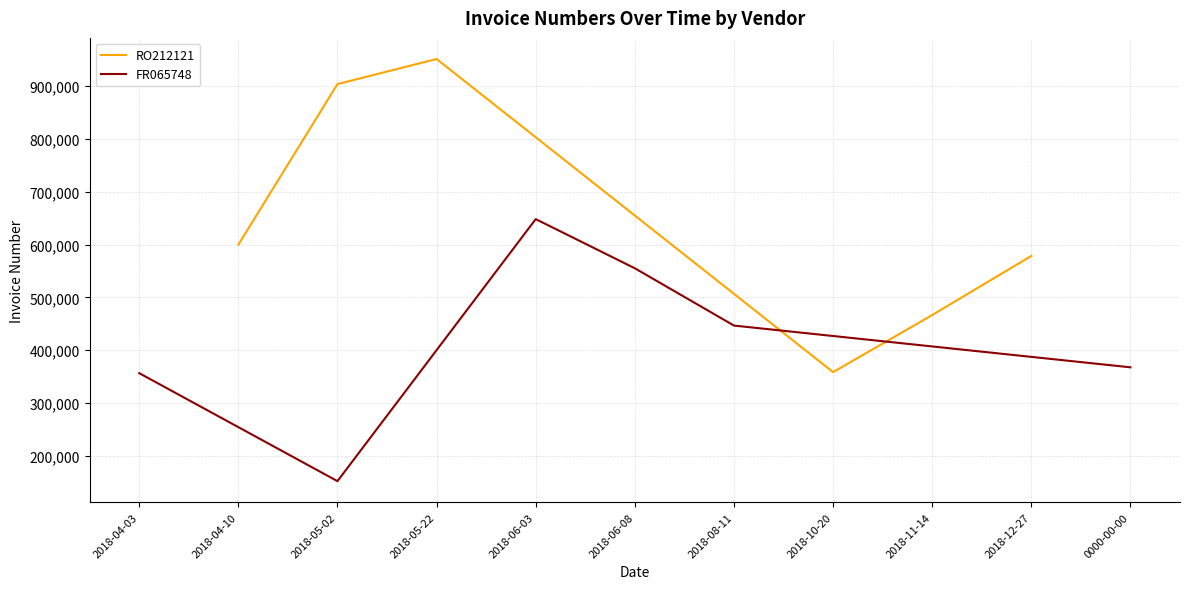

Which series has the largest total across all categories?

RO212121